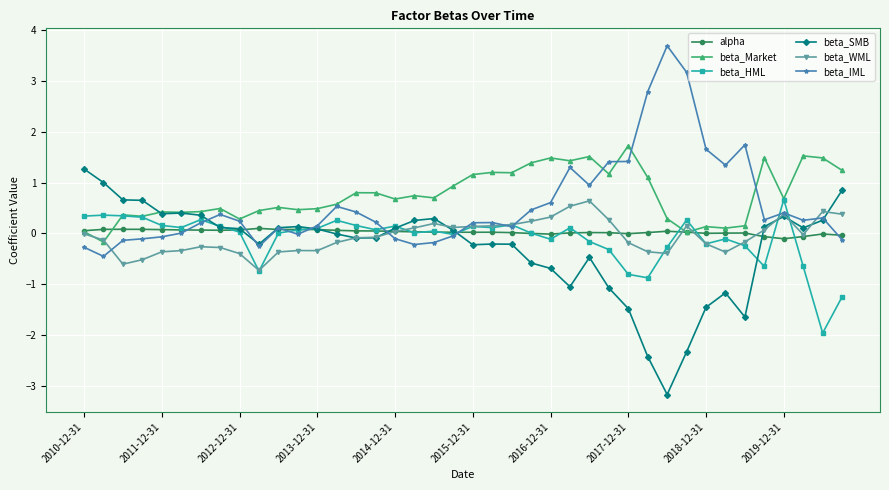

At how many categories does at least one series exceed 0?

40